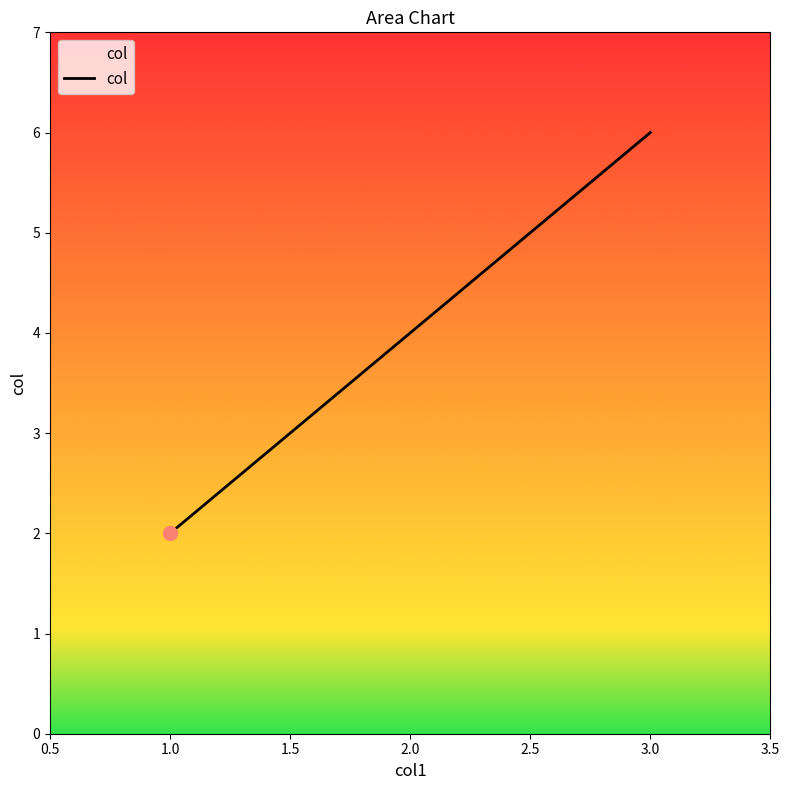

What is the change in value from 2.0 to 3.0?

+2